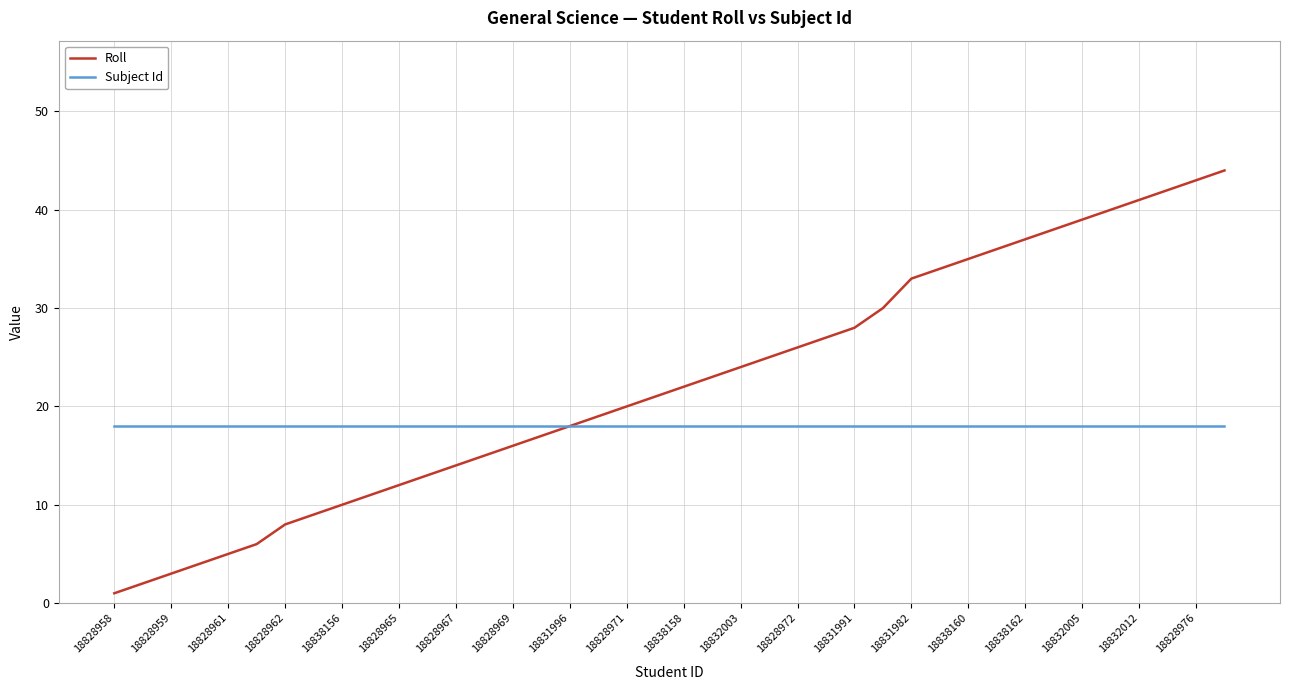

Reading left to right, what are all the values shown in this chart?

Roll: 1	2	3	4	5	6	8	9	10	11	12	13	14	15	16	17	18	19	20	21	22	23	24	25	26	27	28	30	33	34	35	36	37	38	39	40	41	42	43	44
Subject Id: 18	18	18	18	18	18	18	18	18	18	18	18	18	18	18	18	18	18	18	18	18	18	18	18	18	18	18	18	18	18	18	18	18	18	18	18	18	18	18	18